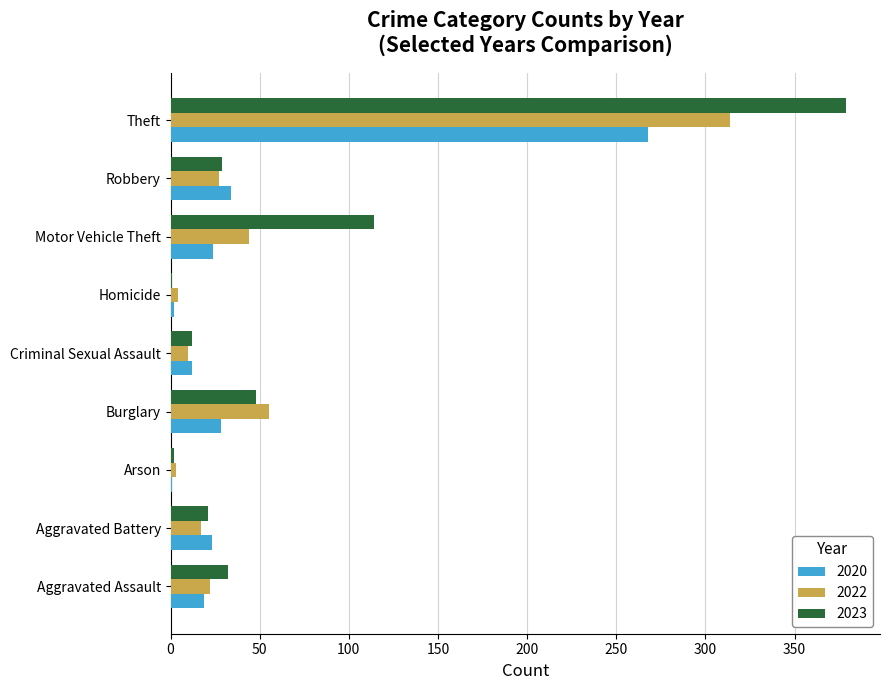

What is the total value across all series at Criminal Sexual Assault?

34